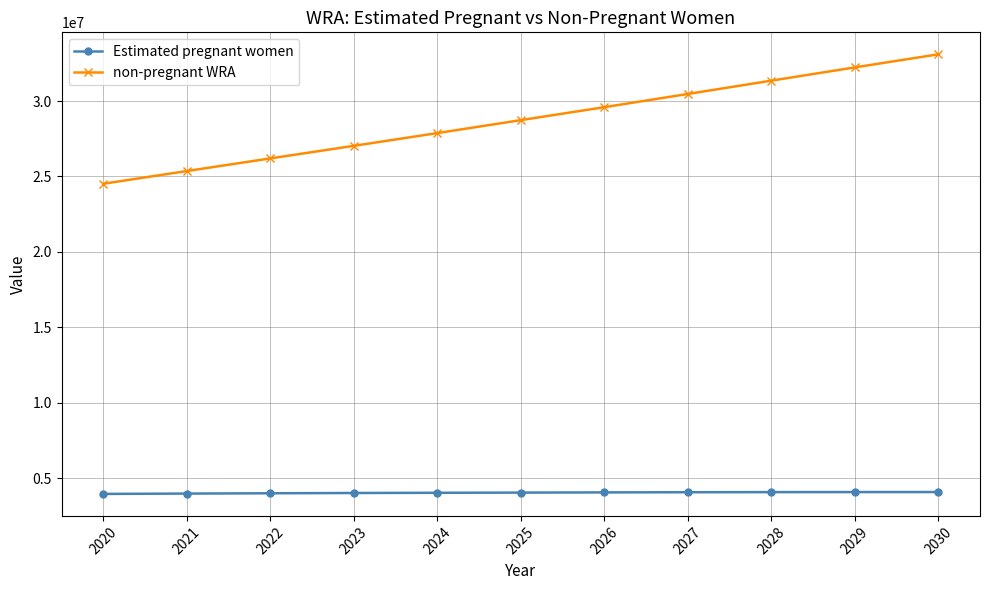

Which series has the widest spread of values?

non-pregnant WRA